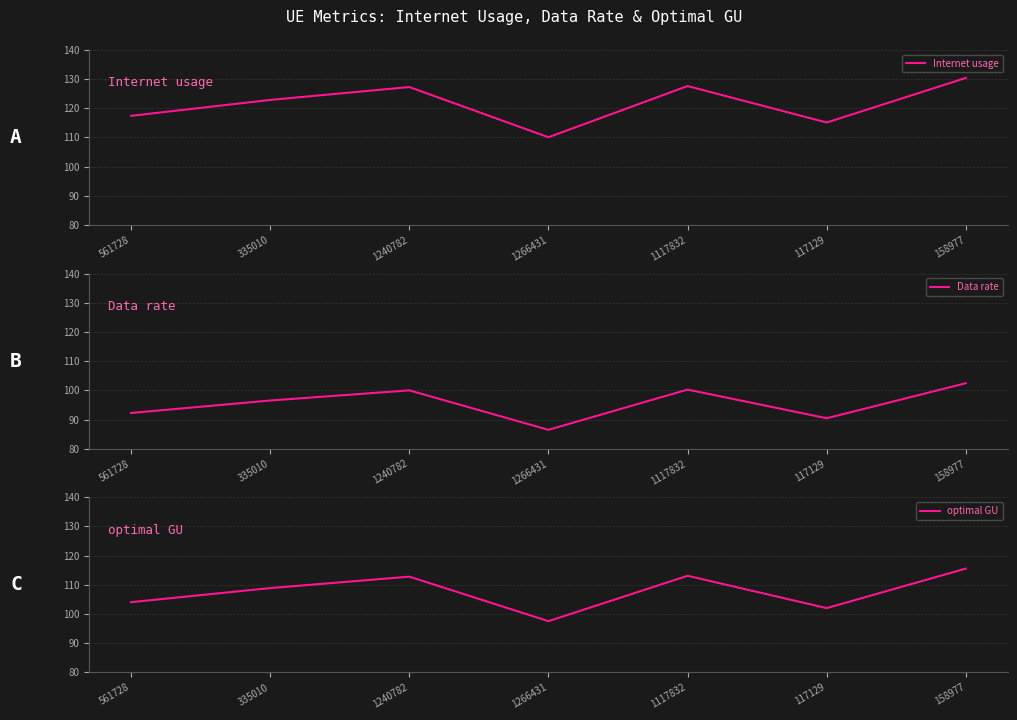

Which series has the widest spread of values?

Internet usage